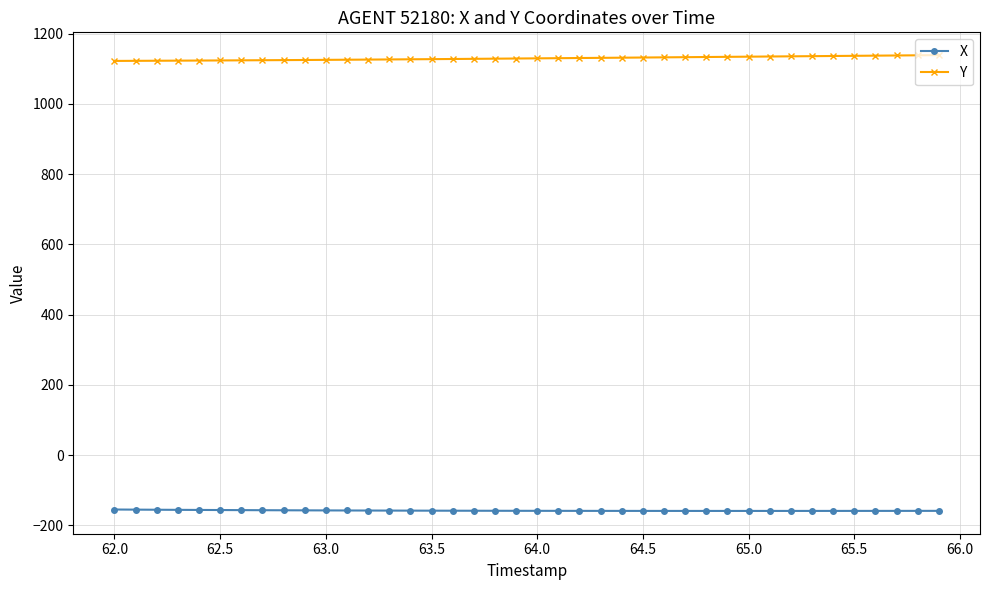

What is the smallest value displayed?

-158.7